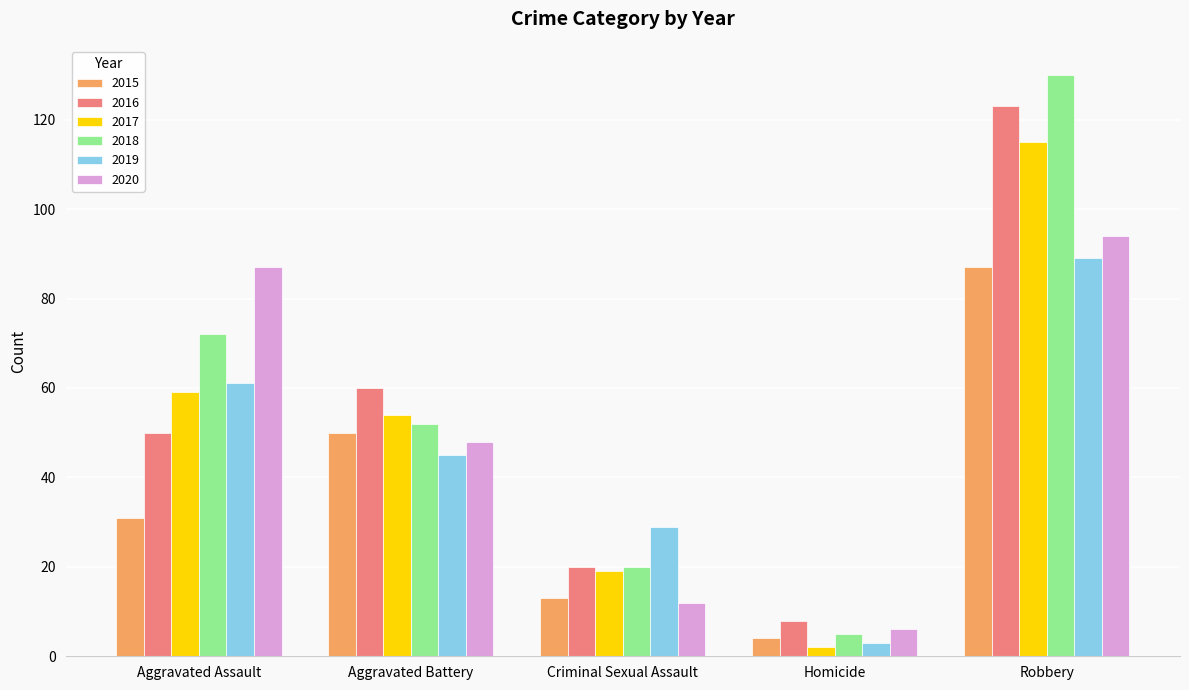

What is the average value of the 2016 series?

52